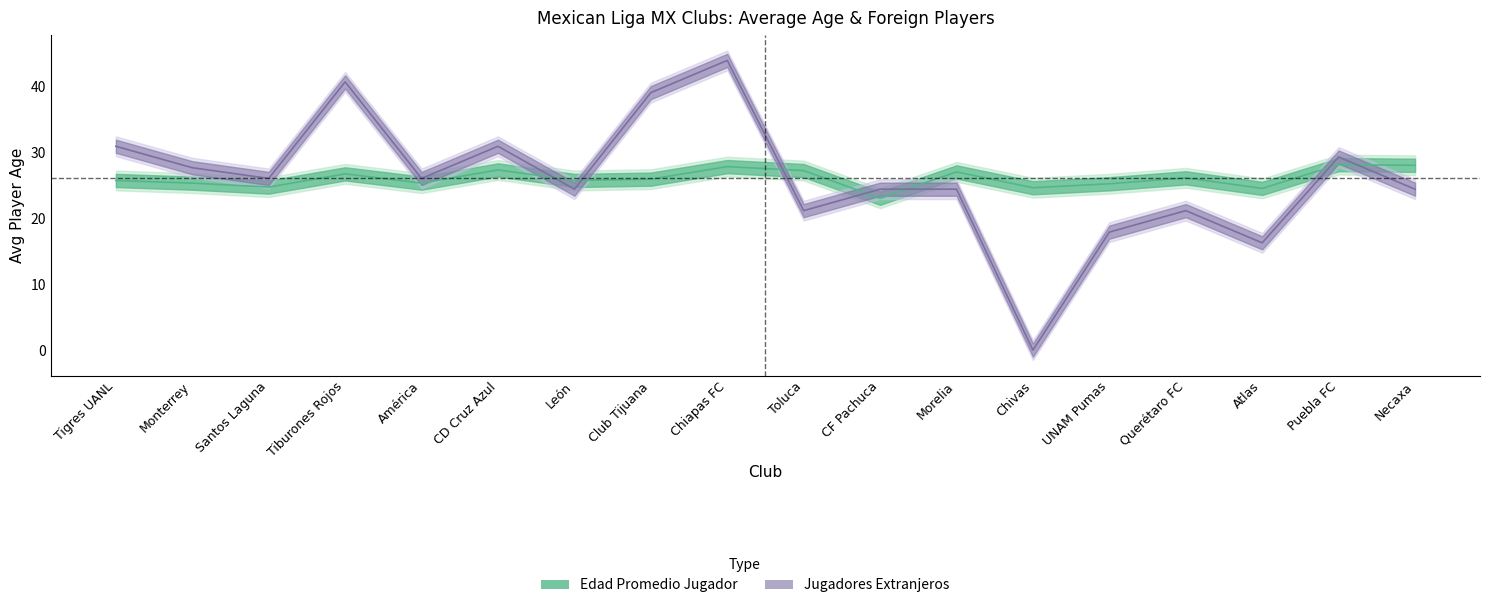

Where is Edad Promedio Jugador nearest to the value 25?

UNAM Pumas